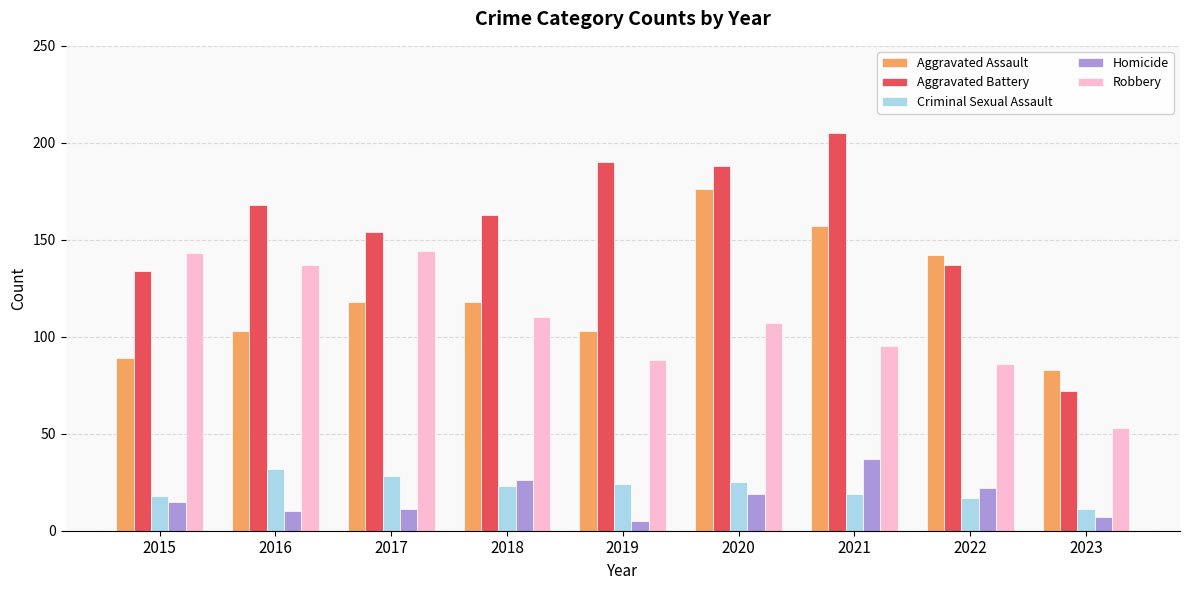

What is the difference between the Aggravated Assault values at 2015 and 2023?

6